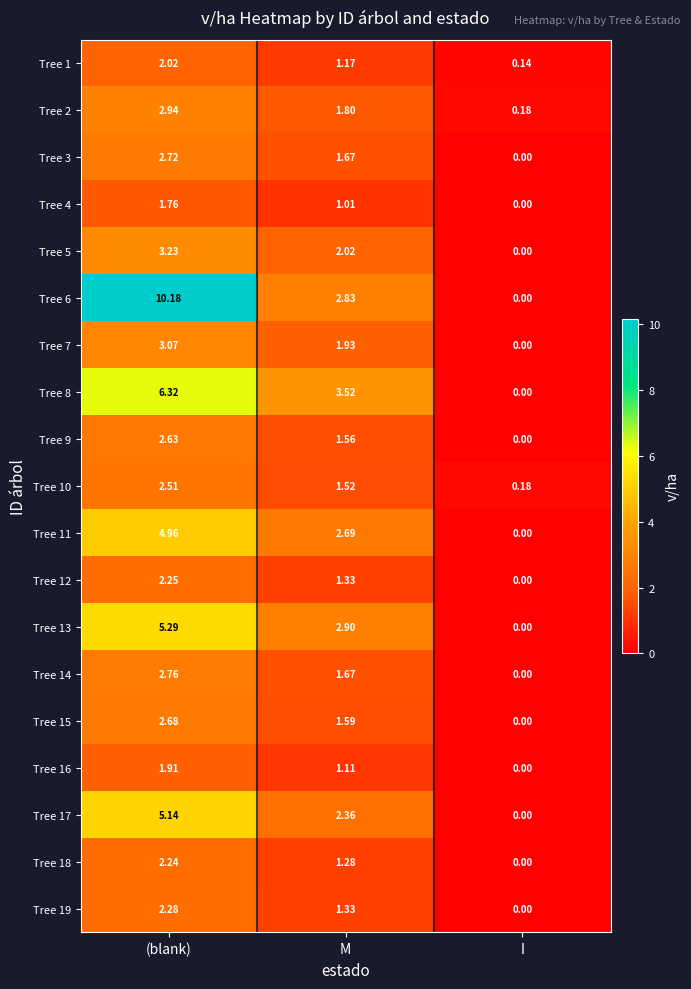

List the labels in order of Tree 6 value, smallest first.

I, M, (blank)